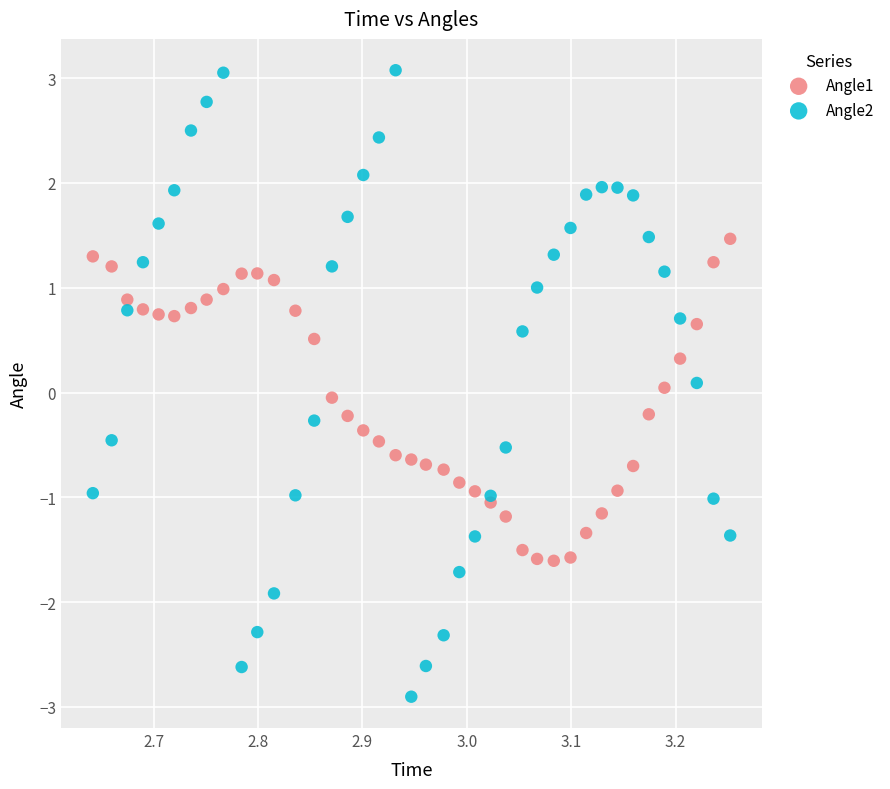

Which series reaches the minimum Y coordinate?

Angle2